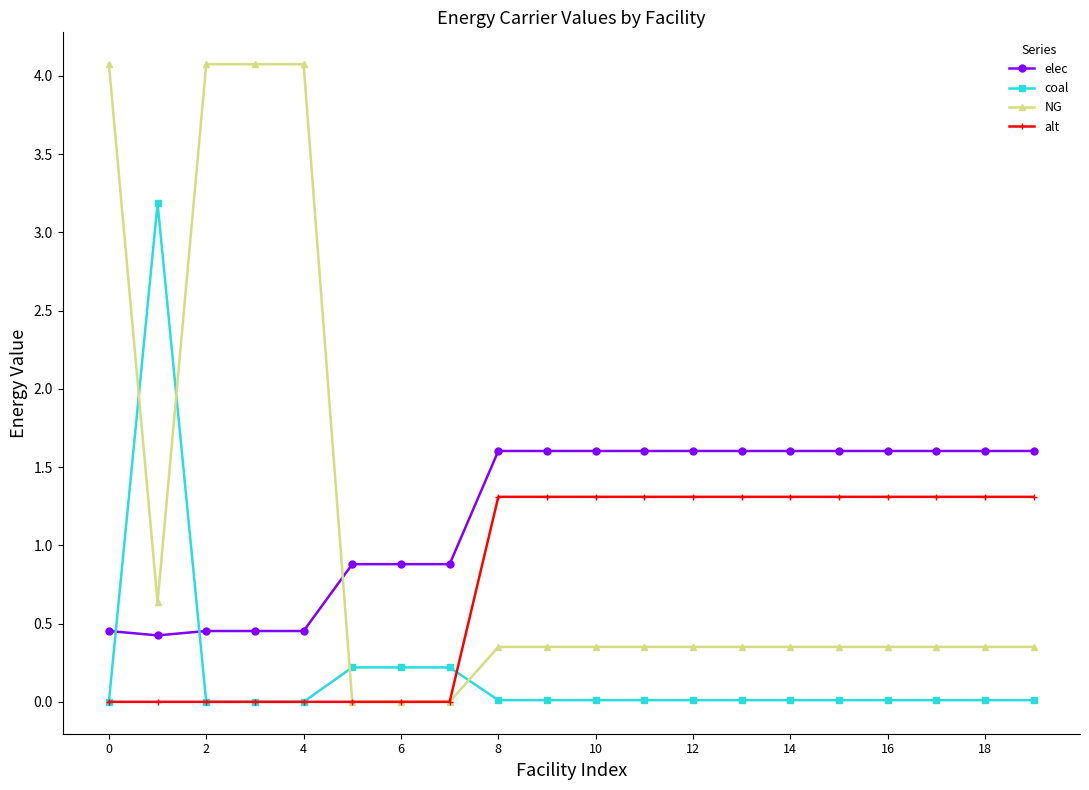

Rank the series by their maximum value, from highest to lowest.

NG, coal, elec, alt